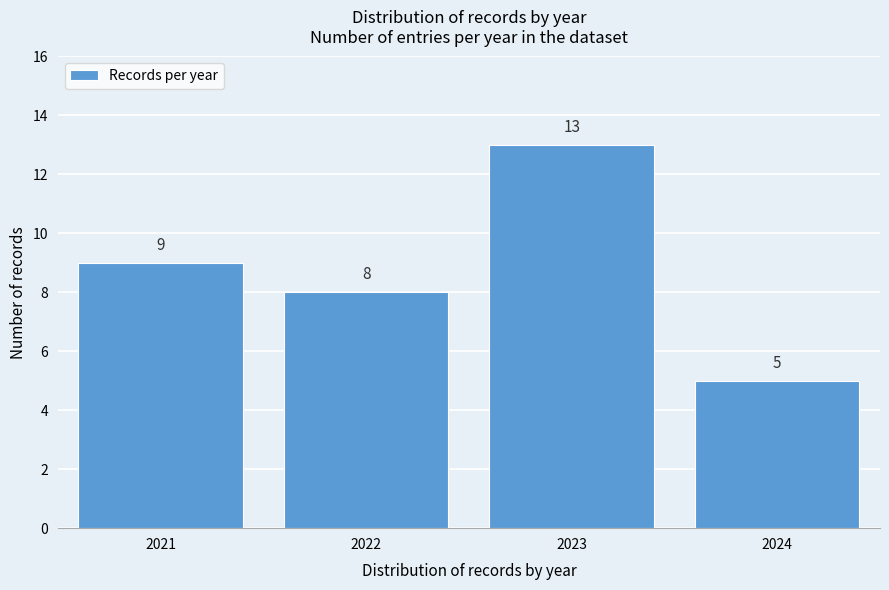

Reading left to right, transcribe all the data shown in this chart.

2021=9	2022=8	2023=13	2024=5